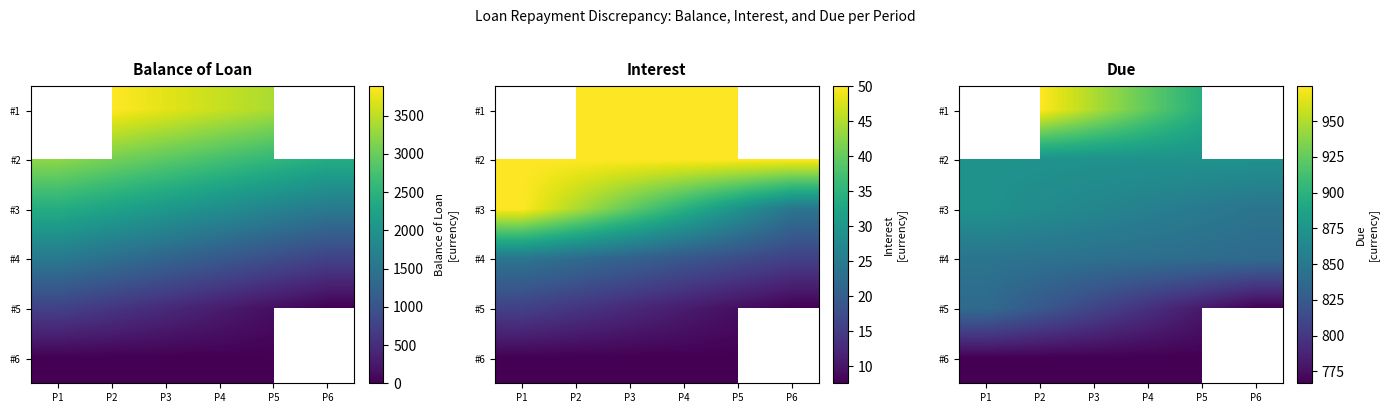

How many data points in #4 are above 843?

3